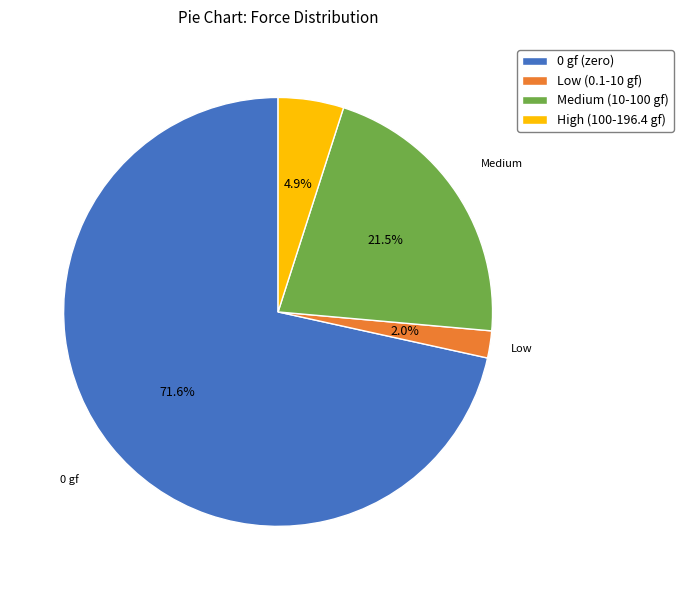

Approximately how many times larger is the value at Low (0.1-10 gf) compared to High (100-196.4 gf)?

0.4